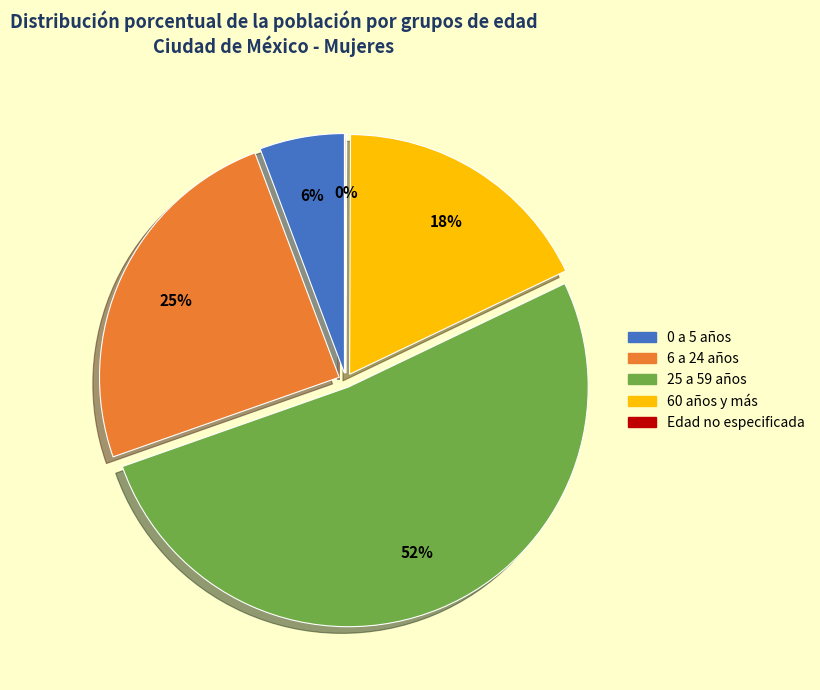

How many slices are in this pie chart?

5